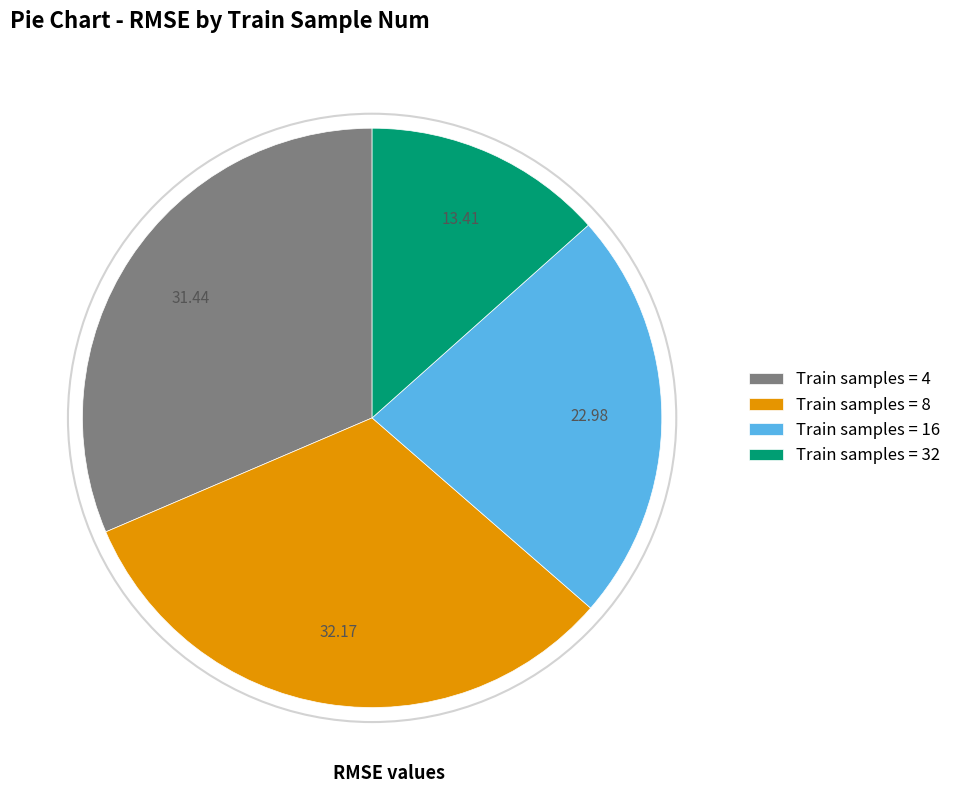

Which has a higher value, Train samples = 32 or Train samples = 8?

Train samples = 8